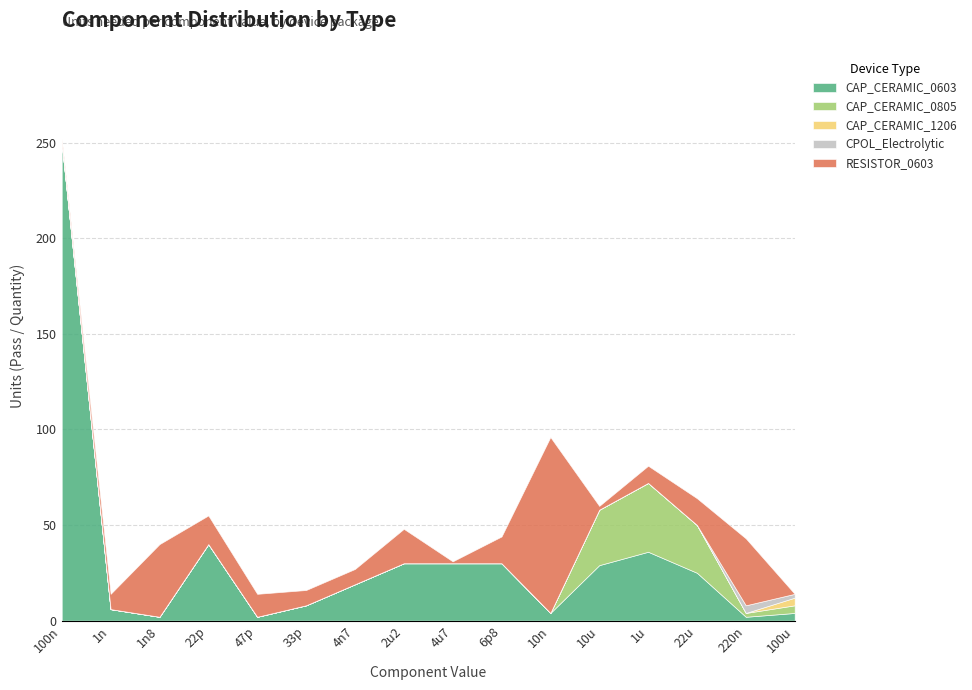

What are all the series names shown in the legend?

CAP_CERAMIC_0603, CAP_CERAMIC_0805, CAP_CERAMIC_1206, CPOL_Electrolytic, RESISTOR_0603